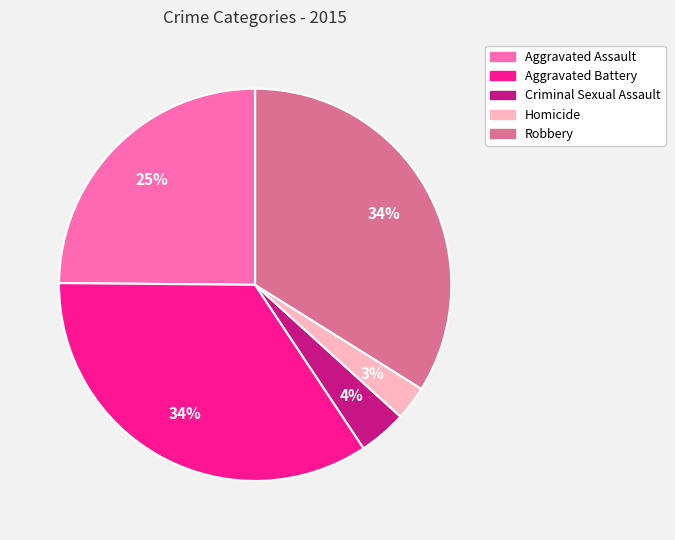

To the nearest percent, what is the combined percentage of Criminal Sexual Assault and Aggravated Battery?

38%